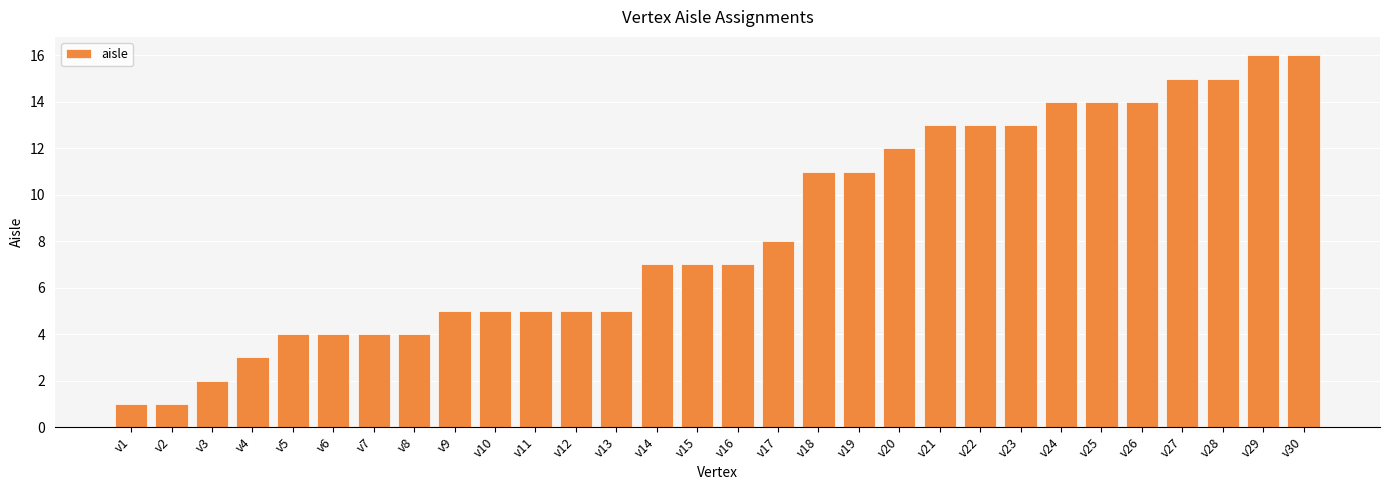

What is the greatest value displayed?

16